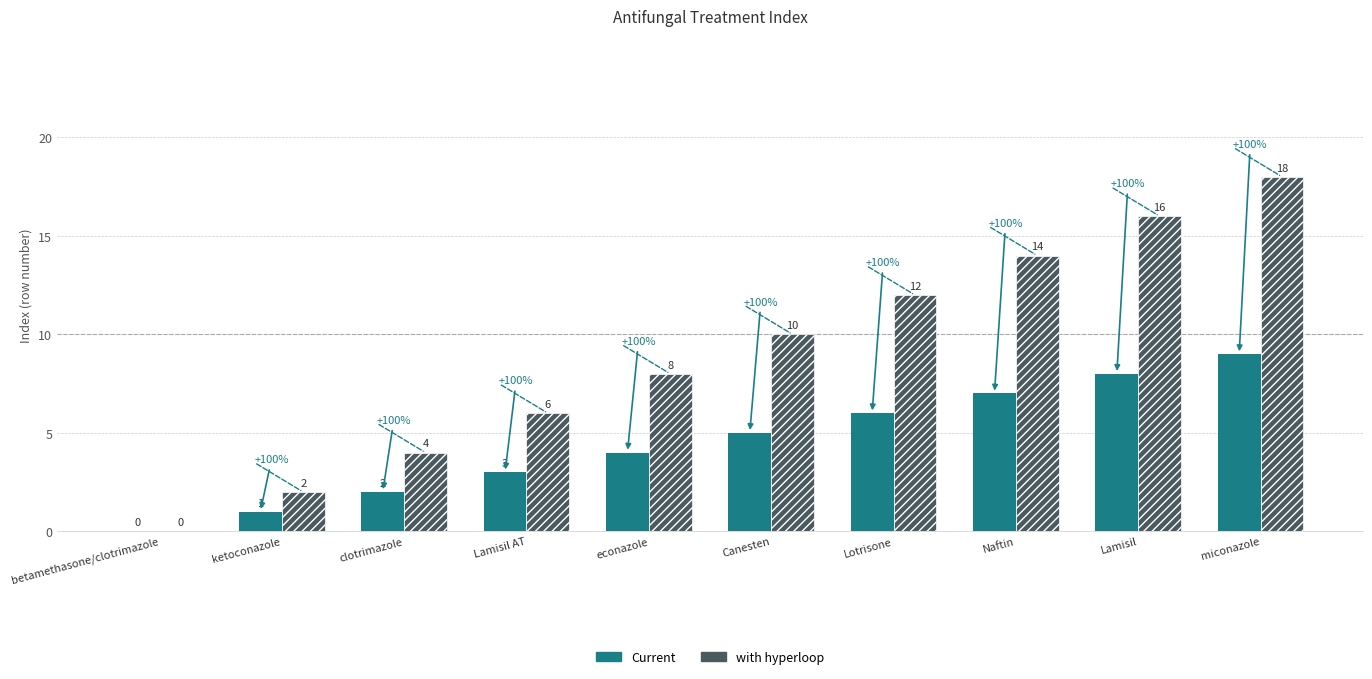

At which label is Current closest to 4?

econazole